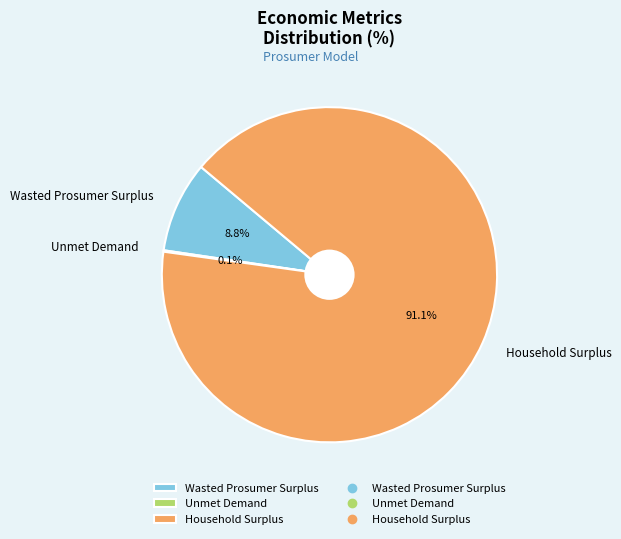

Approximately how many times larger is the value at Household Surplus compared to Wasted Prosumer Surplus?

10.4